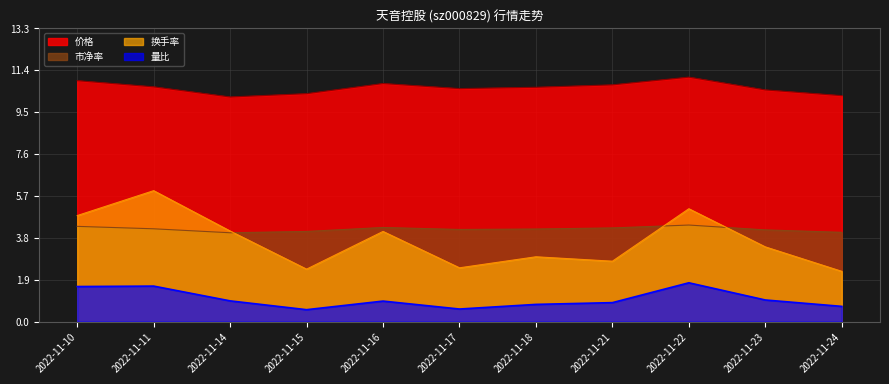

Reading left to right, what are all the values shown in this chart?

价格: 2022-11-10=10.9	2022-11-11=10.7	2022-11-14=10.2	2022-11-15=10.3	2022-11-16=10.8	2022-11-17=10.6	2022-11-18=10.6	2022-11-21=10.7	2022-11-22=11.1	2022-11-23=10.5	2022-11-24=10.2
量比: 2022-11-10=1.6	2022-11-11=1.6	2022-11-14=0.9	2022-11-15=0.5	2022-11-16=0.9	2022-11-17=0.6	2022-11-18=0.8	2022-11-21=0.9	2022-11-22=1.8	2022-11-23=1.0	2022-11-24=0.7
换手率: 2022-11-10=4.8	2022-11-11=5.9	2022-11-14=4.1	2022-11-15=2.4	2022-11-16=4.1	2022-11-17=2.4	2022-11-18=2.9	2022-11-21=2.7	2022-11-22=5.1	2022-11-23=3.4	2022-11-24=2.3
市净率: 2022-11-10=4.3	2022-11-11=4.2	2022-11-14=4.0	2022-11-15=4.1	2022-11-16=4.3	2022-11-17=4.2	2022-11-18=4.2	2022-11-21=4.2	2022-11-22=4.4	2022-11-23=4.2	2022-11-24=4.0